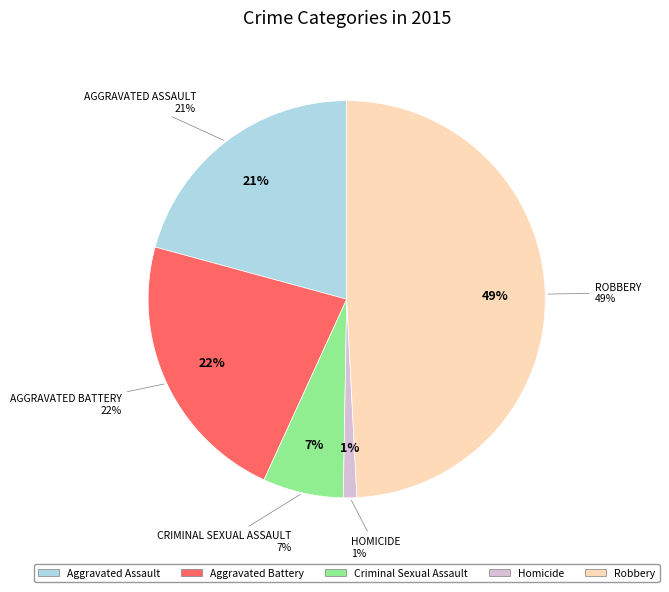

Is there any slice that represents more than half of the pie?

No